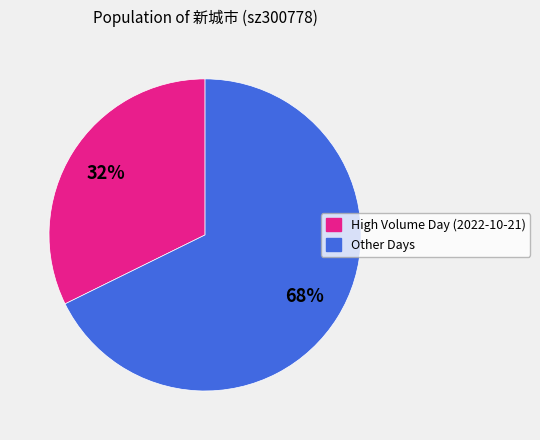

To the nearest percent, what is the average slice percentage?

50%